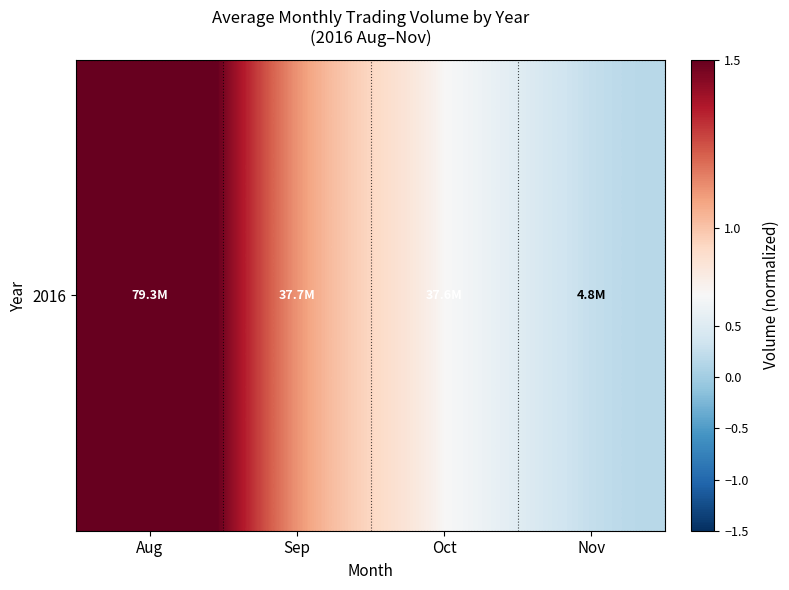

At which label is the value closest to 1?

Sep